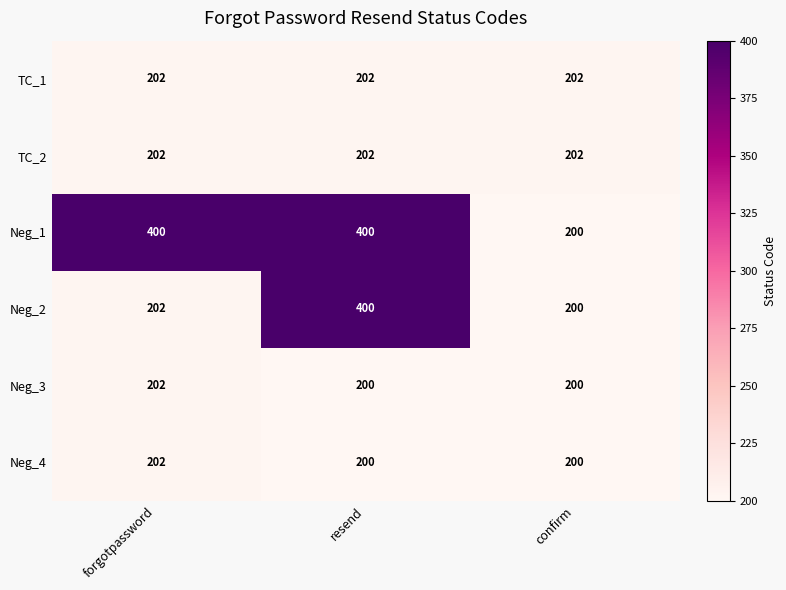

What is the minimum value for TC_1?

202